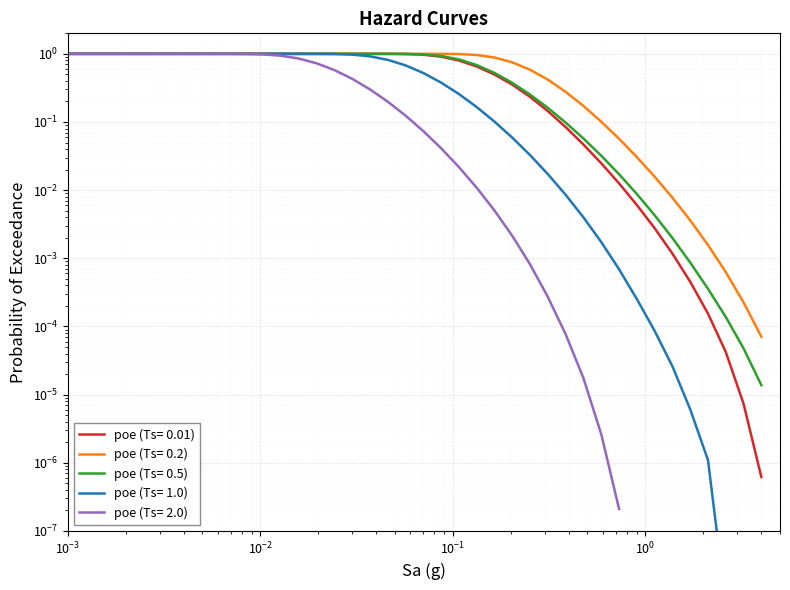

True or false: poe (Ts= 0.2) and poe (Ts= 0.5) intersect in this chart.

False